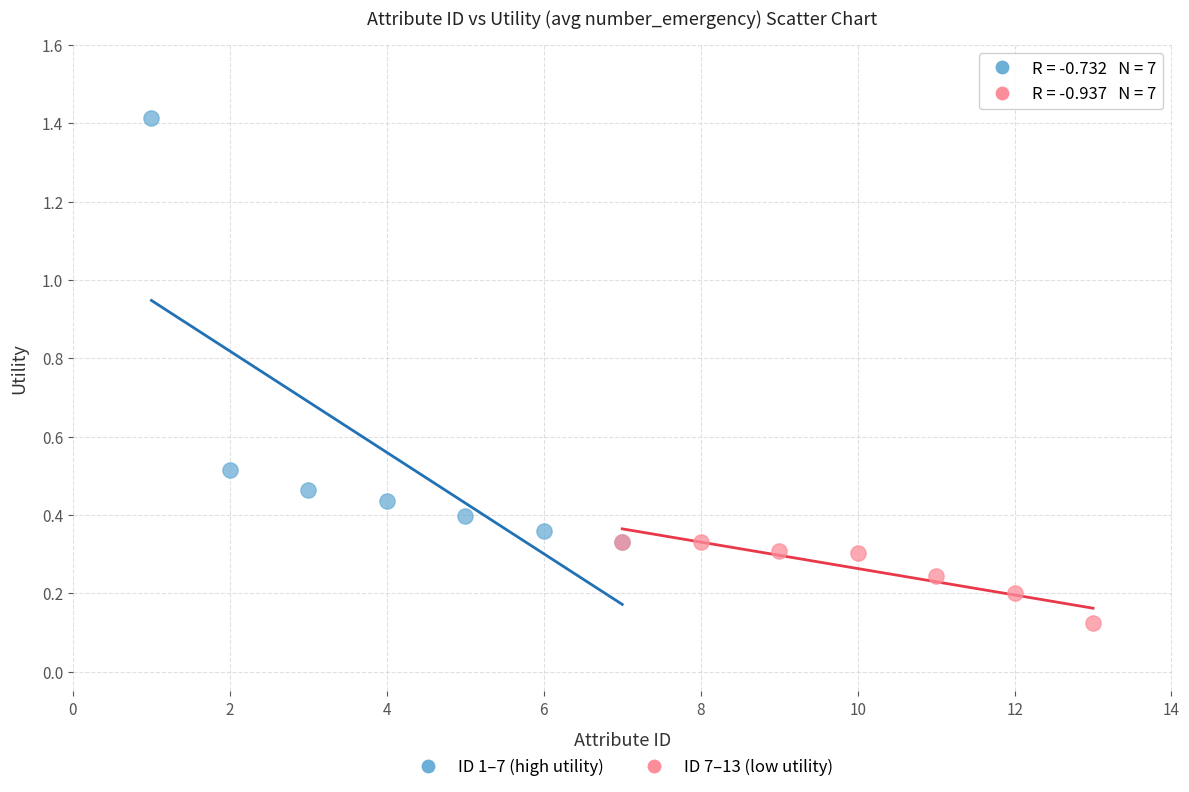

What are all the series names shown in the legend?

ID 1–7 (high utility), ID 7–13 (low utility)